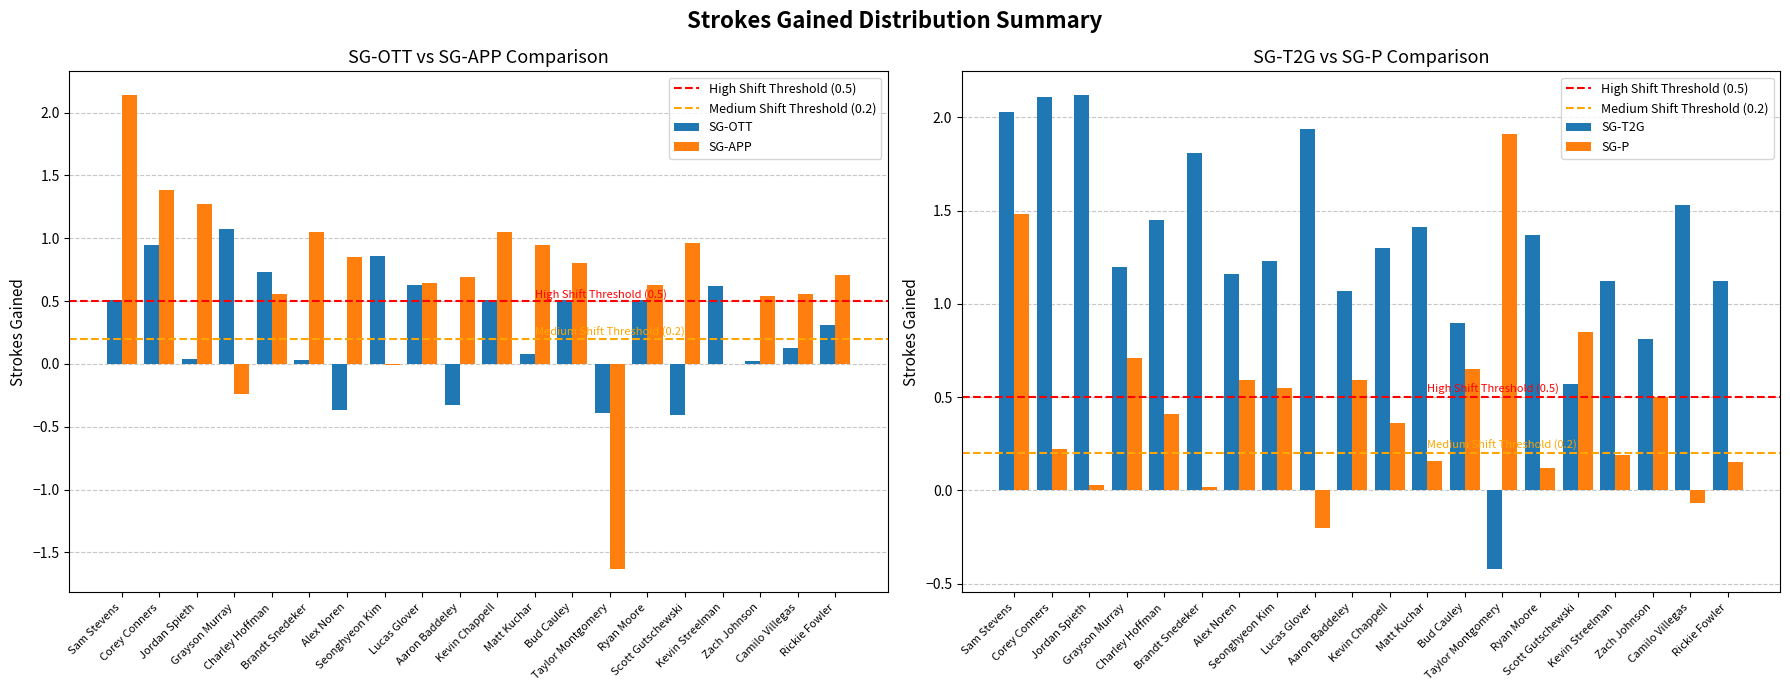

How many values in the SG-OTT series are below 0?

4